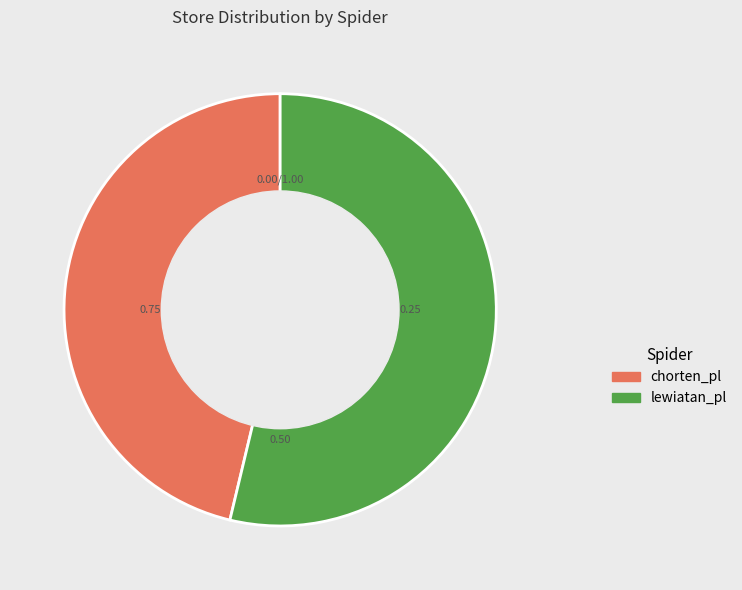

Rank the categories by value from lowest to highest.

chorten_pl, lewiatan_pl